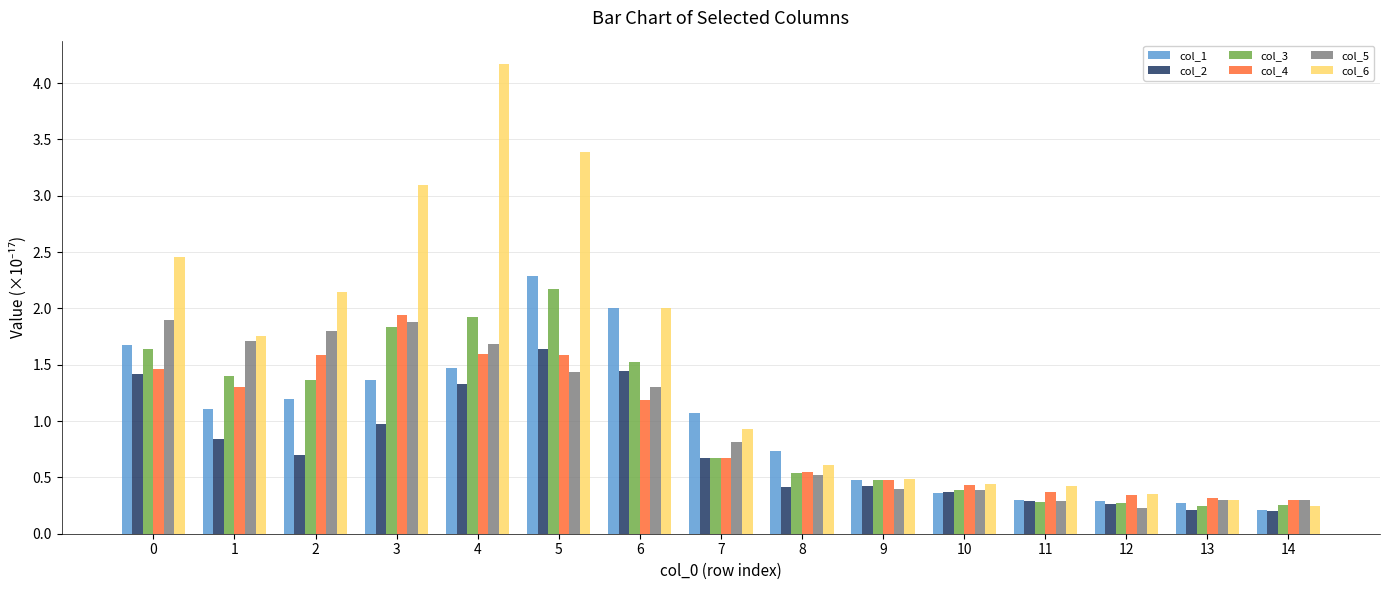

Count the number of data series in this chart.

6